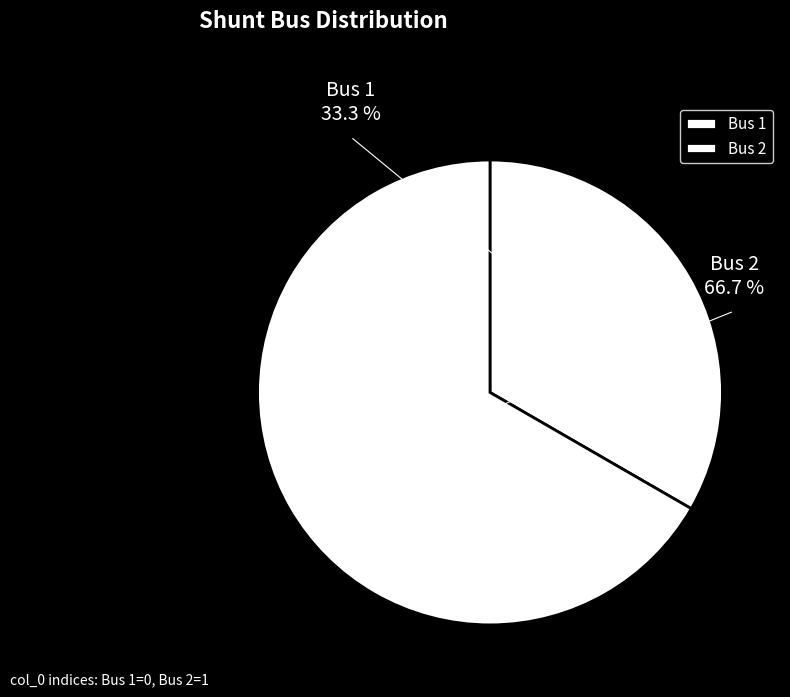

What percentage do Bus 1 and Bus 2 together represent?

100.0%